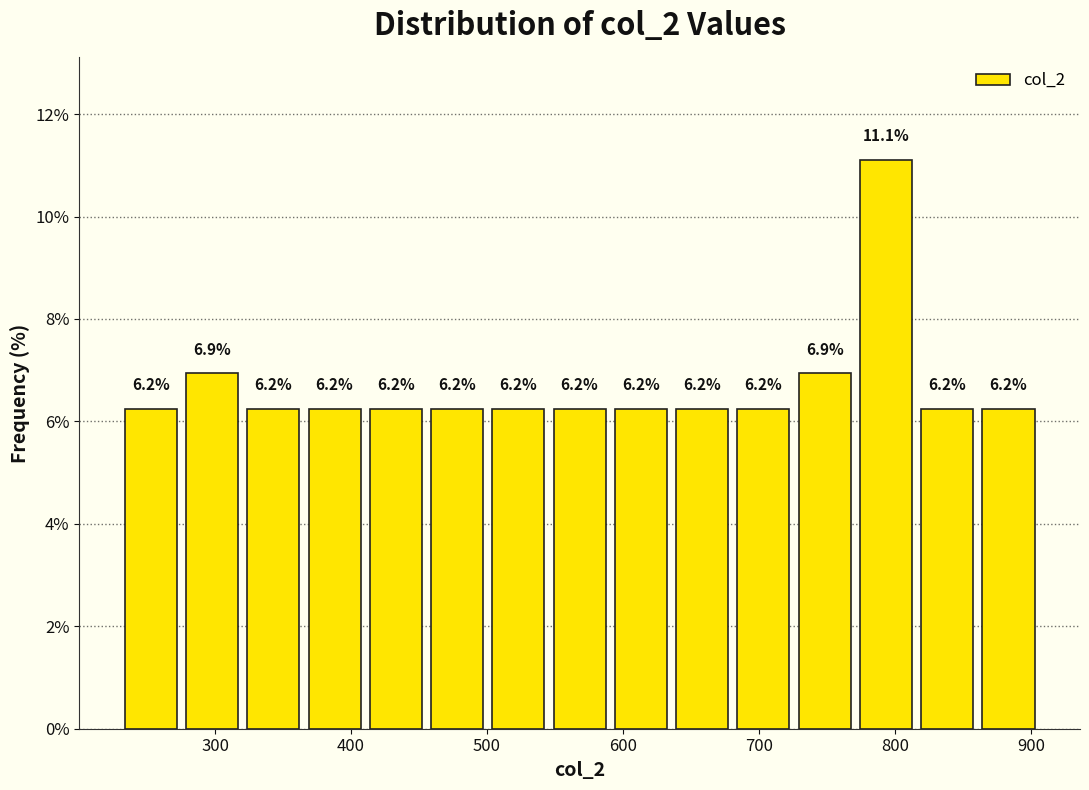

Over which range of the x-axis is the bar tallest?

770 to 820